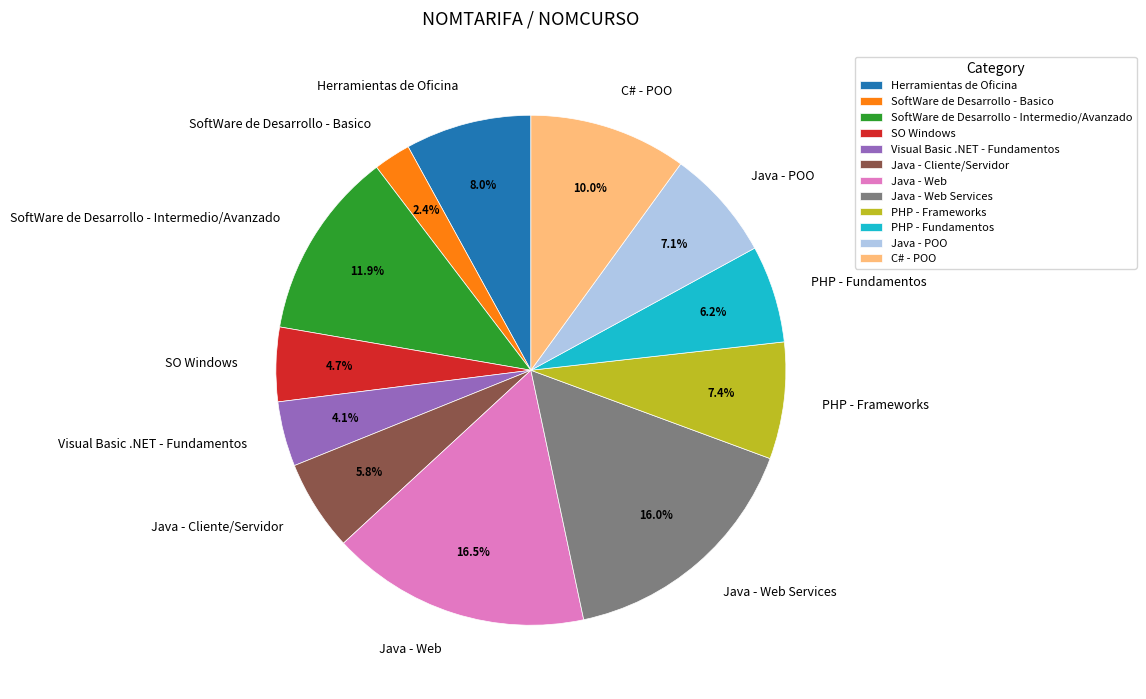

What percentage is NOT represented by Java - Web Services?

84.0%